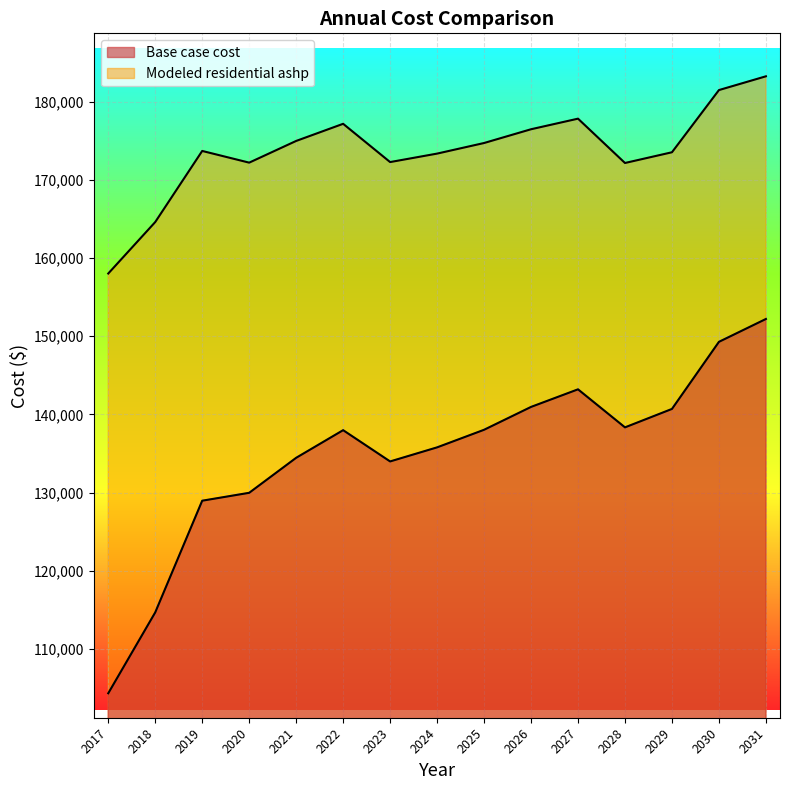

Where is Base case cost nearest to the value 128260?

2019